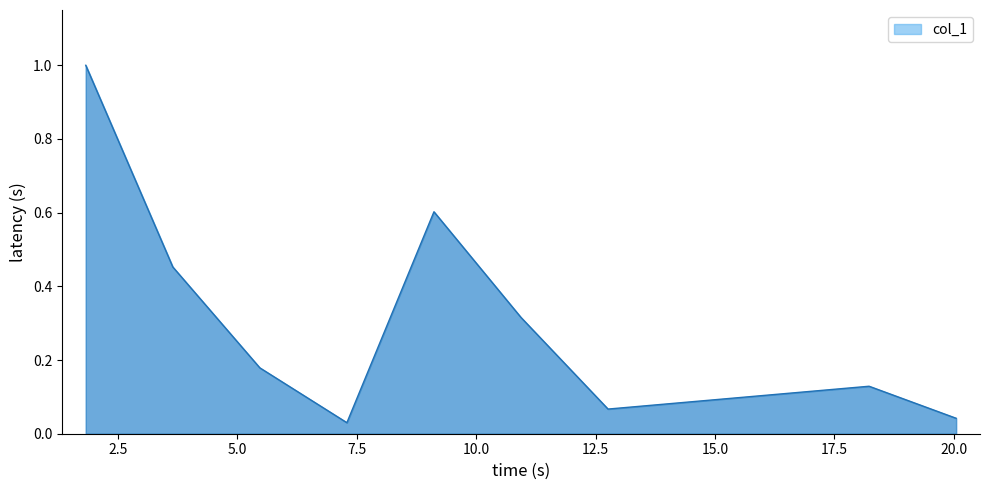

What is the difference between the maximum and minimum values?

1.0